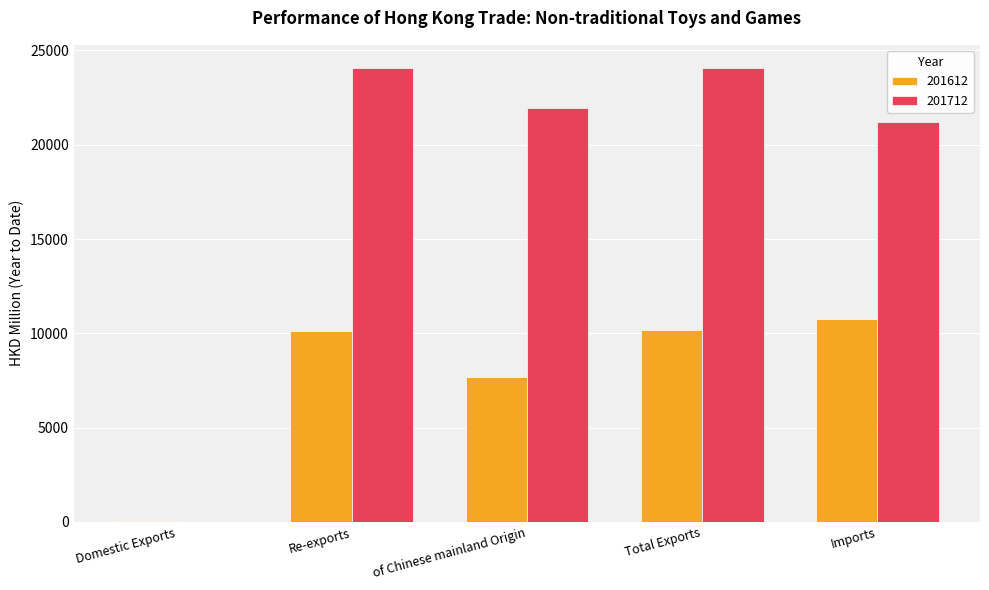

The 201712 series shows 24075.5 at Re-exports. True or false?

True